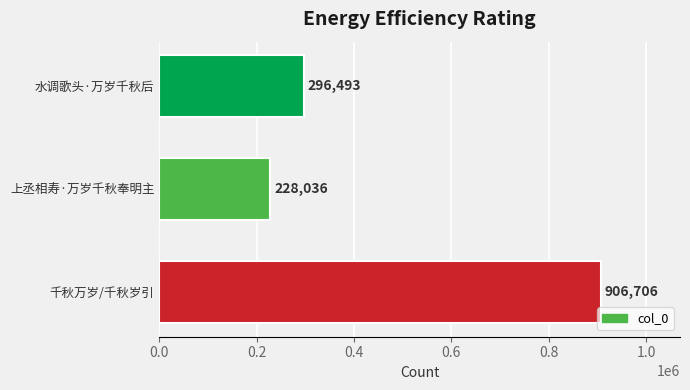

Reading top to bottom, transcribe all the data shown in this chart.

296493	228036	906706